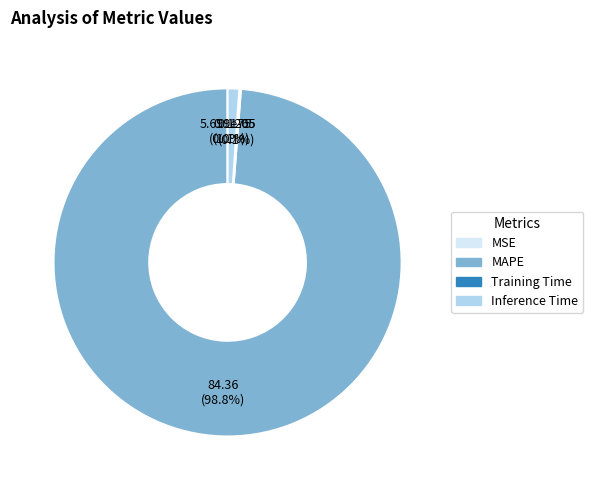

To the nearest percent, what percentage of the pie is Inference Time?

1%